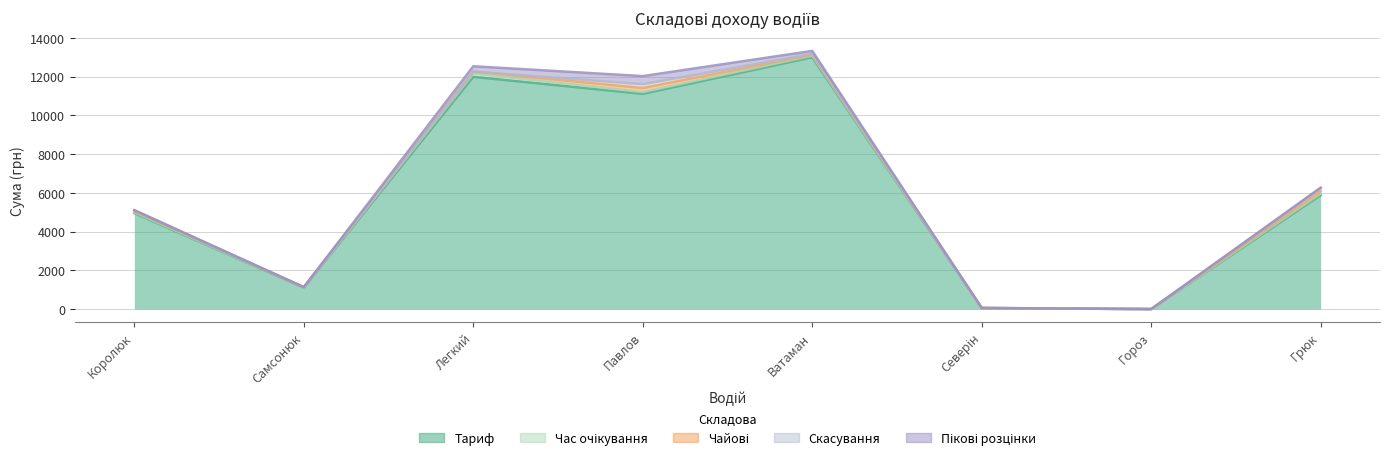

True or false: Чайові and Скасування cross at least once.

False